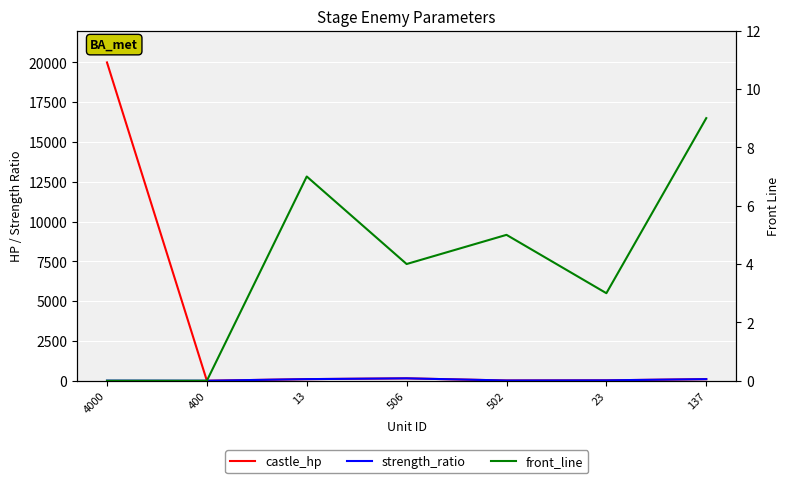

What is the label of the 4th point from the right?

506